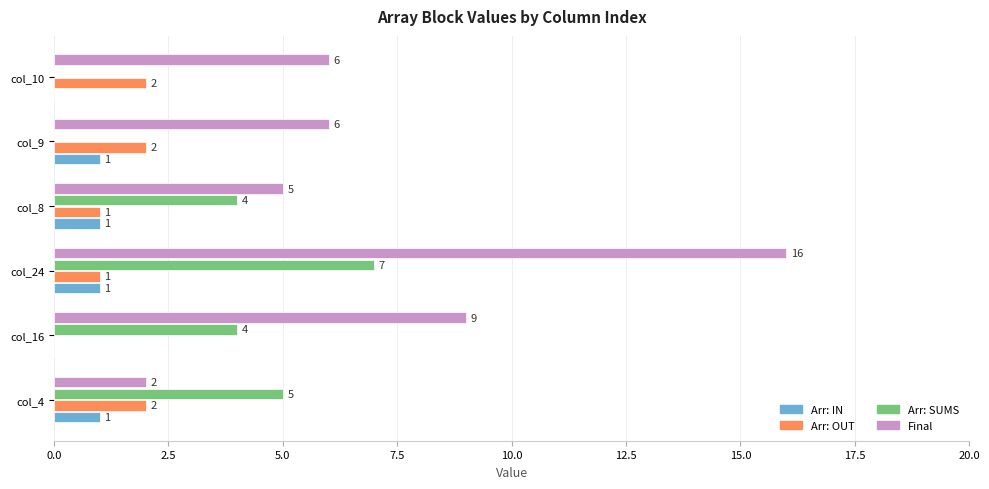

How many positive values does the Arr: IN series have?

4